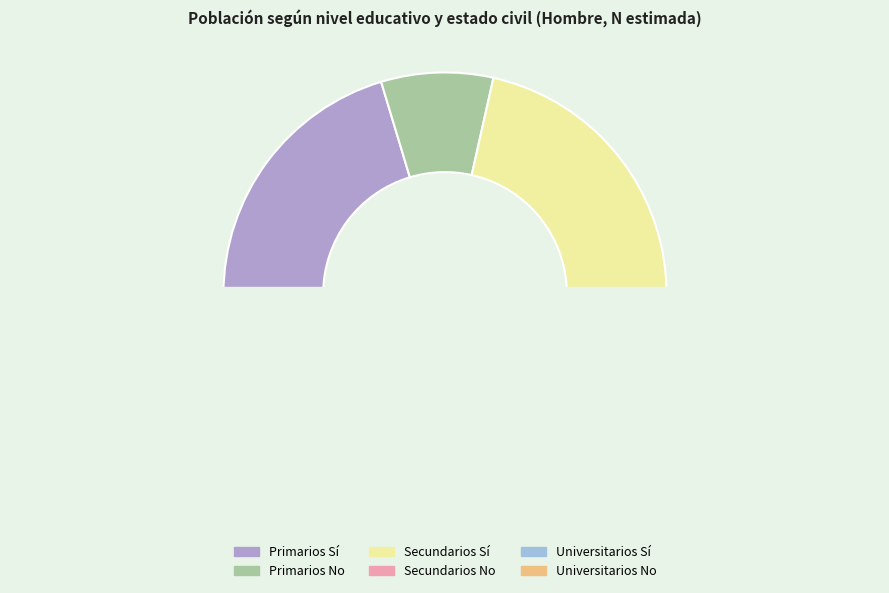

Which category has the biggest portion of the pie?

Secundarios Sí